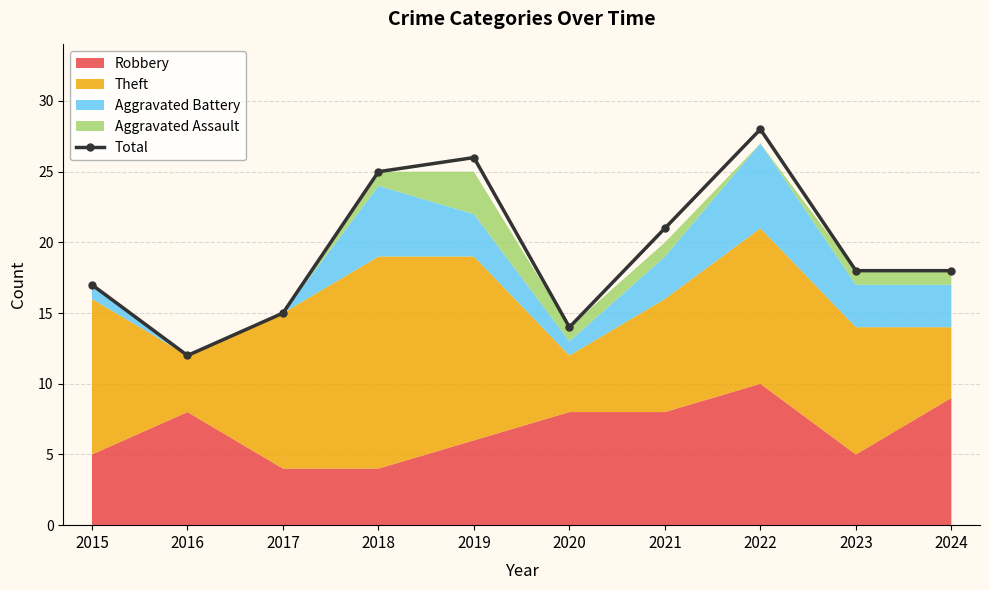

What is the sum of the values at 2018 and 2016?

37